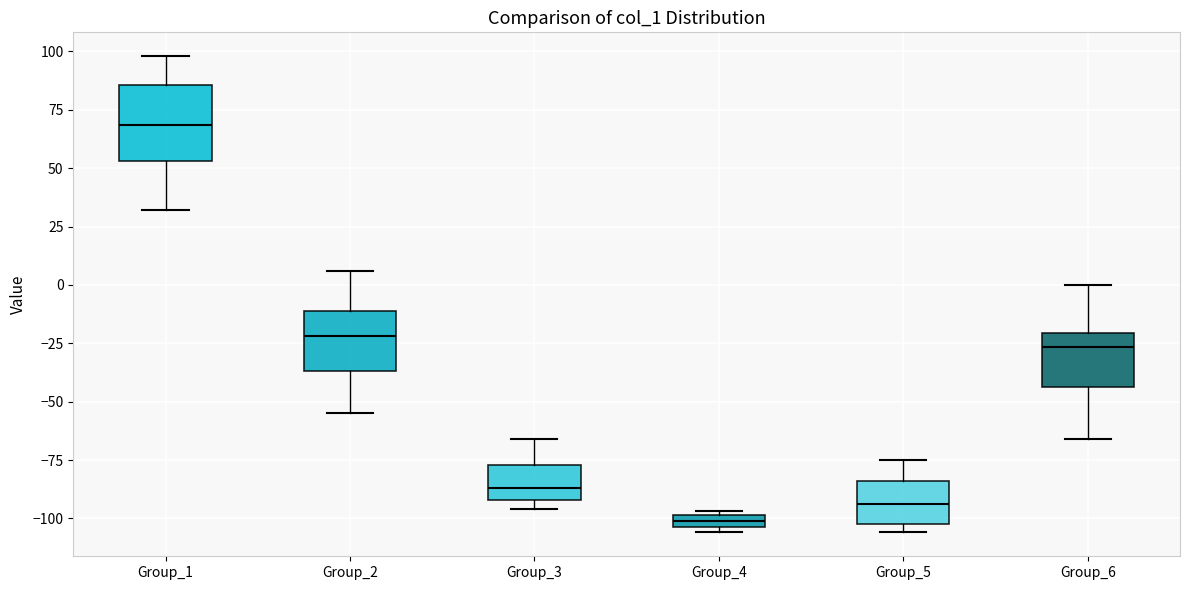

Which box has the highest median line?

Group_1